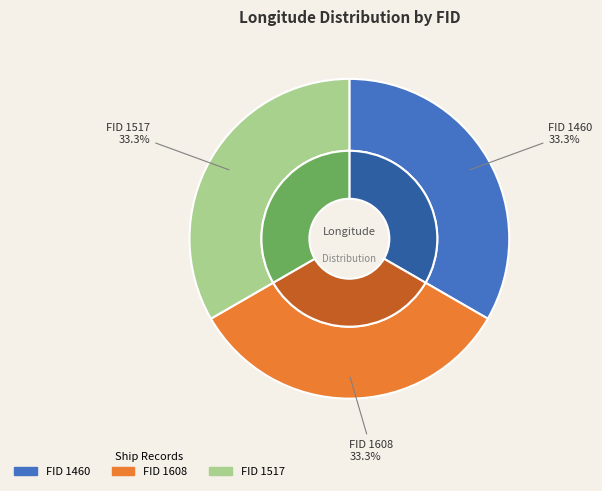

To the nearest percent, what is the combined percentage of 1460 and 1517?

67%